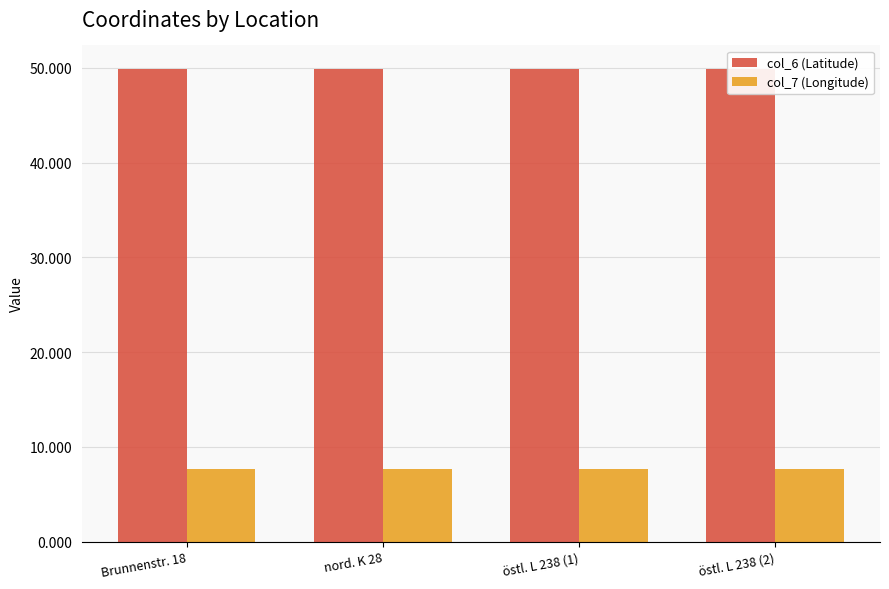

What is the sum of all col_6 (Latitude) values?

199.5